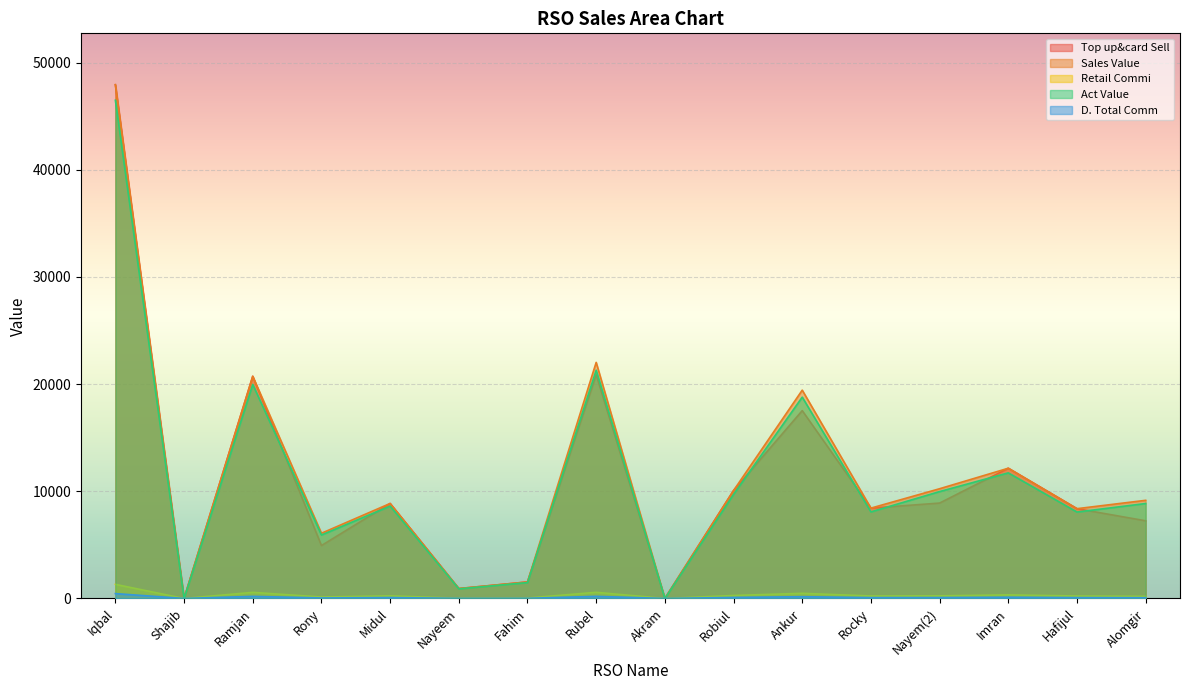

What position from the left is Midul?

5